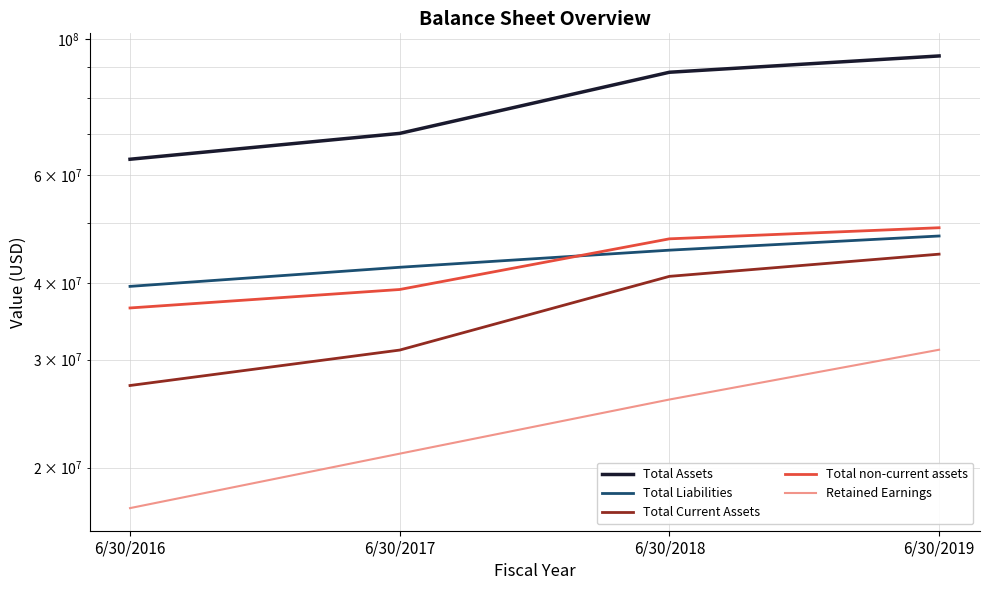

What is the sum of all Total non-current assets values?

171851000